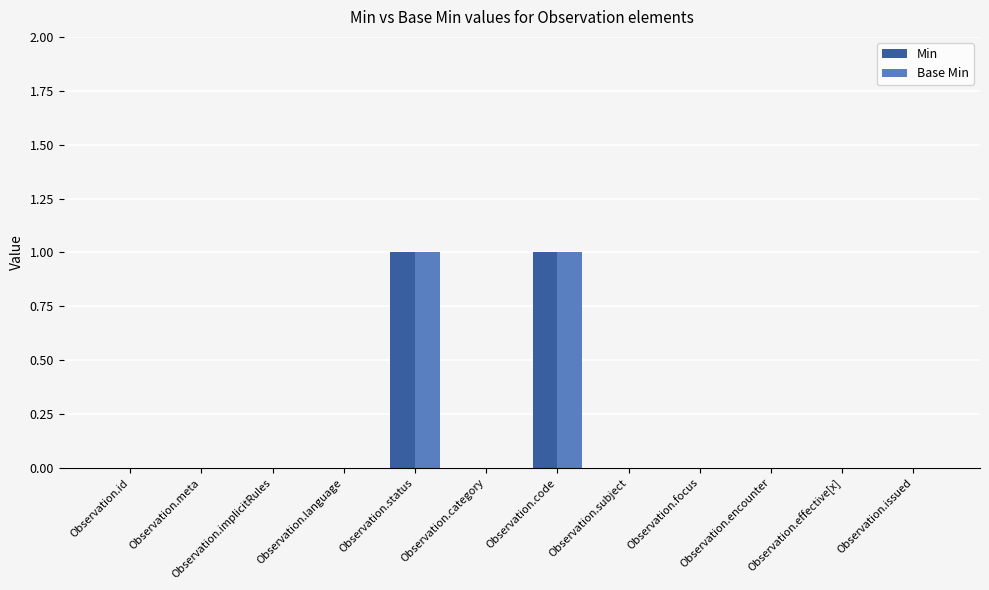

The value of Base Min at Observation.status is 1. True or false?

True